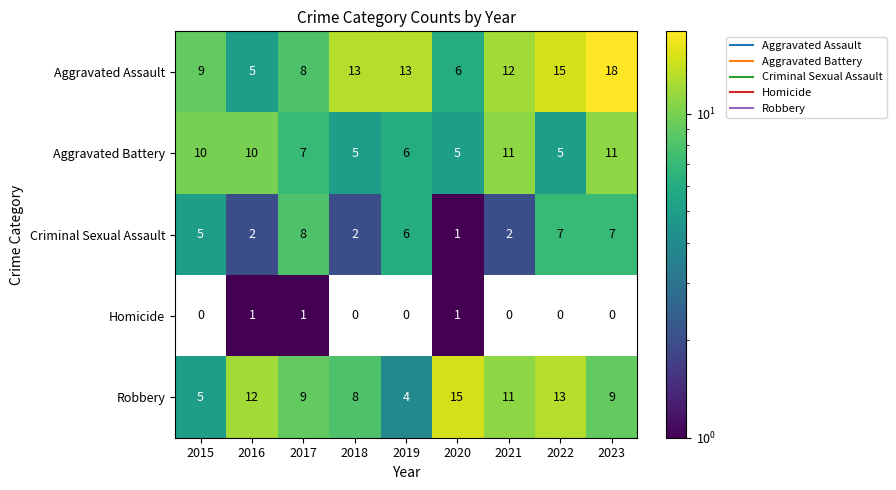

What is the greatest value displayed?

18